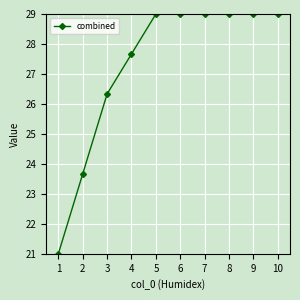

Which label corresponds to the smallest value in the chart?

1